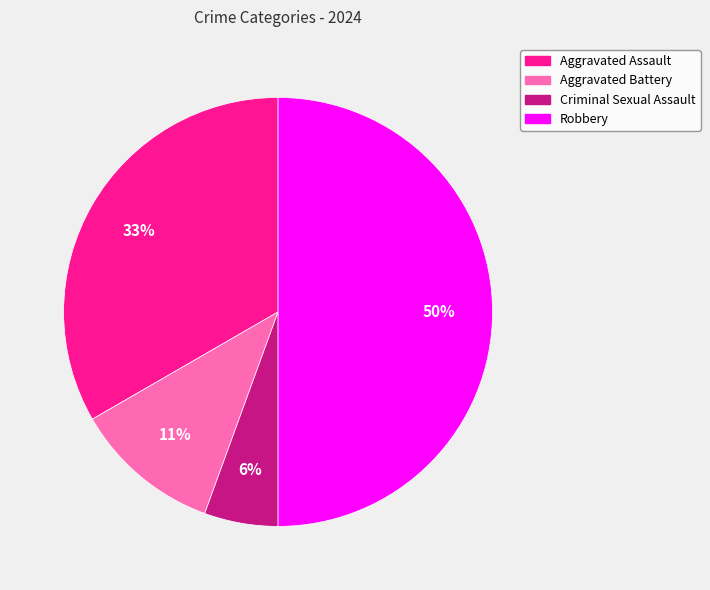

To the nearest percent, what percentage of the pie is Aggravated Assault?

33%